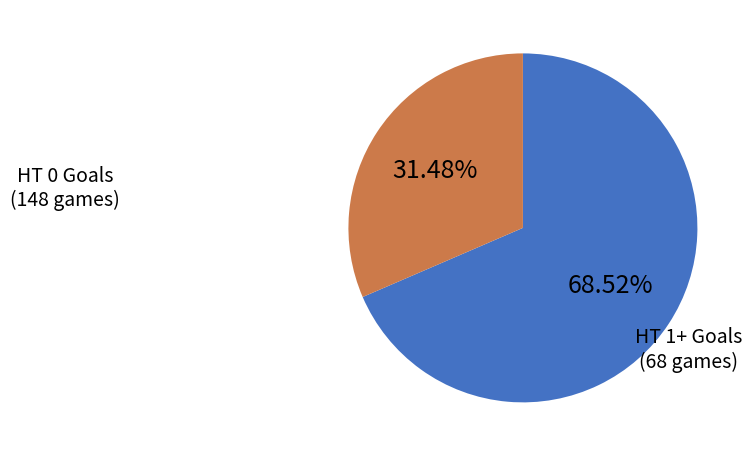

To the nearest percent, what is the difference between the largest and smallest slice percentages?

37%